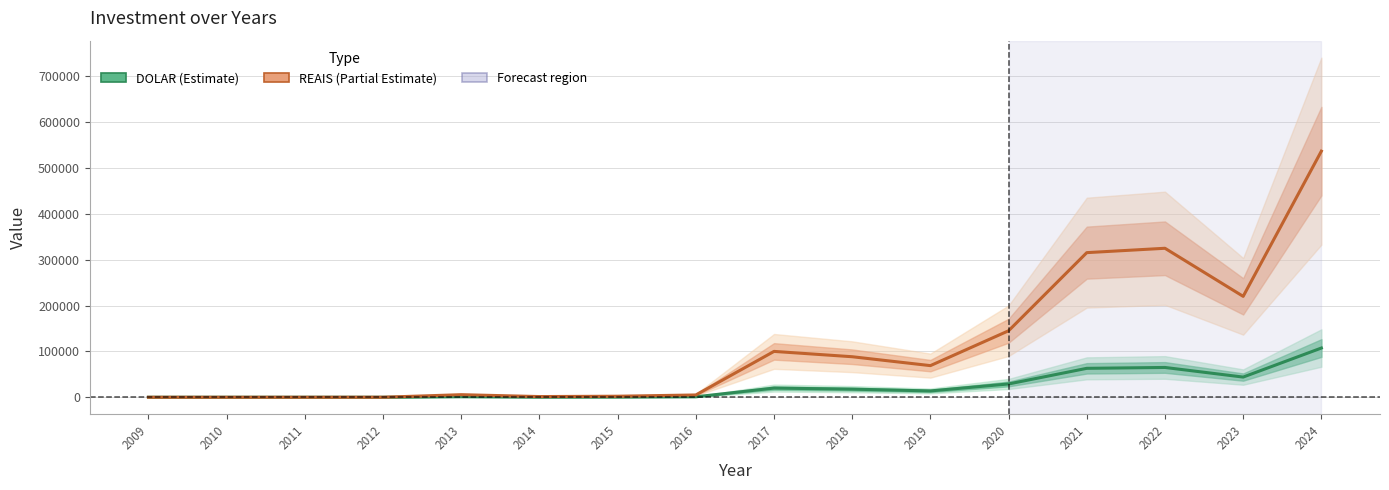

Does the chart display data point markers on the line(s)?

No